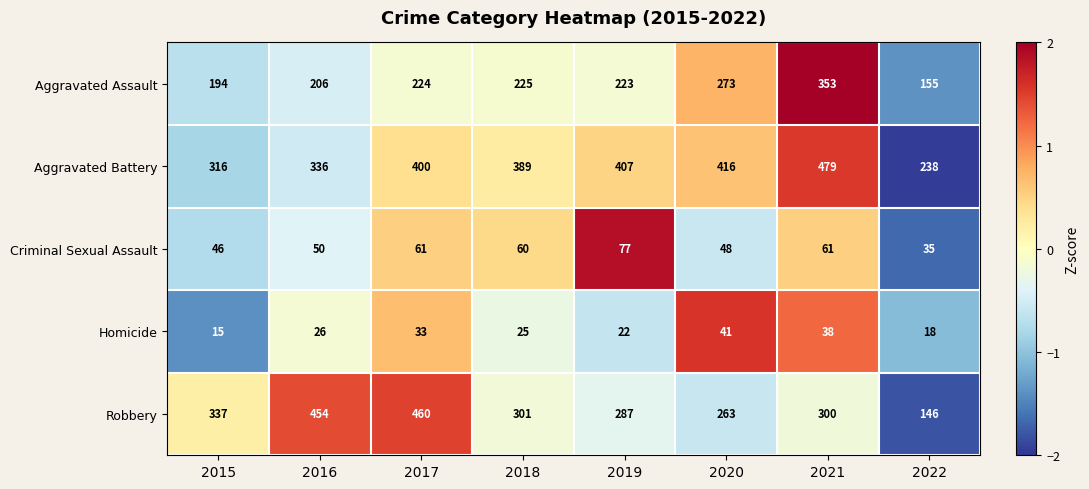

What is the difference between the maximum and minimum values in the Homicide series?

26